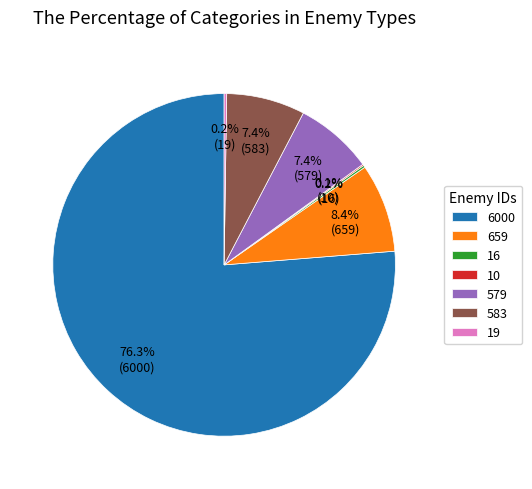

Combined, what portion of the pie is 659 and 6000?

84.7%